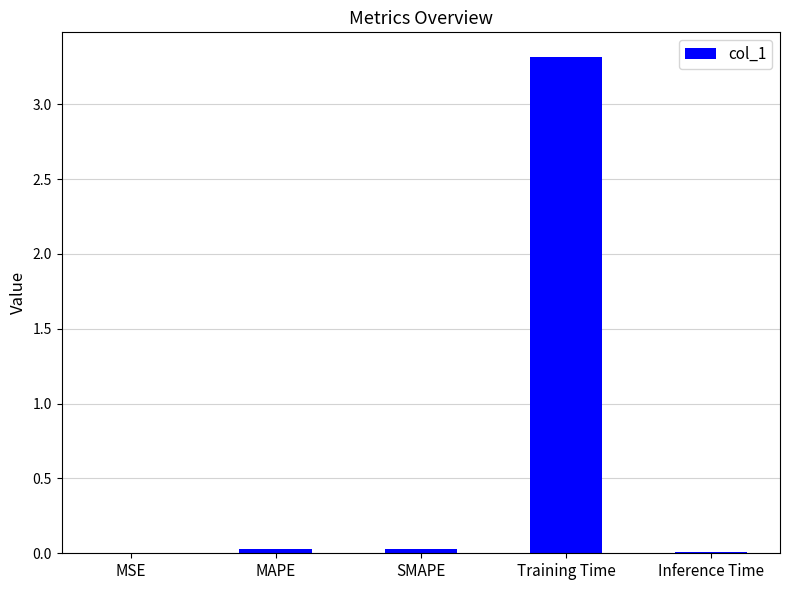

Which has a higher value, Training Time or MSE?

Training Time